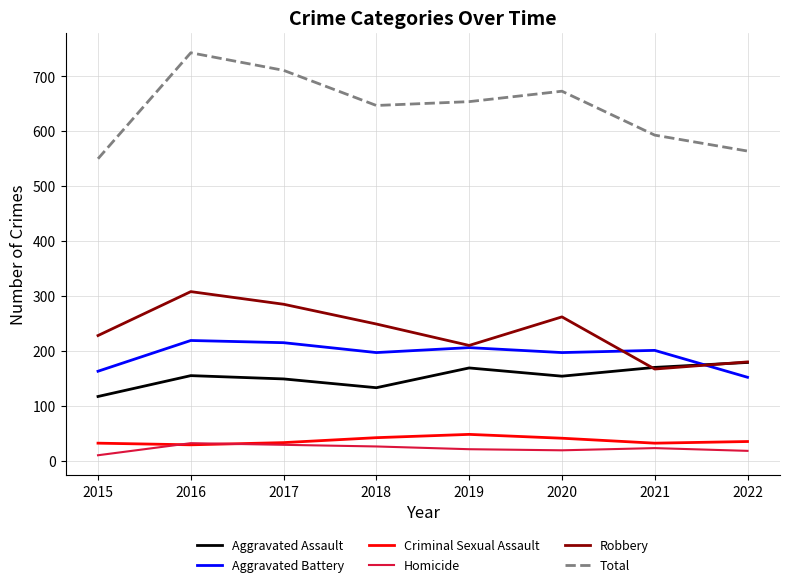

List the series in order of their peak value, lowest first.

Homicide, Criminal Sexual Assault, Aggravated Assault, Aggravated Battery, Robbery, Total